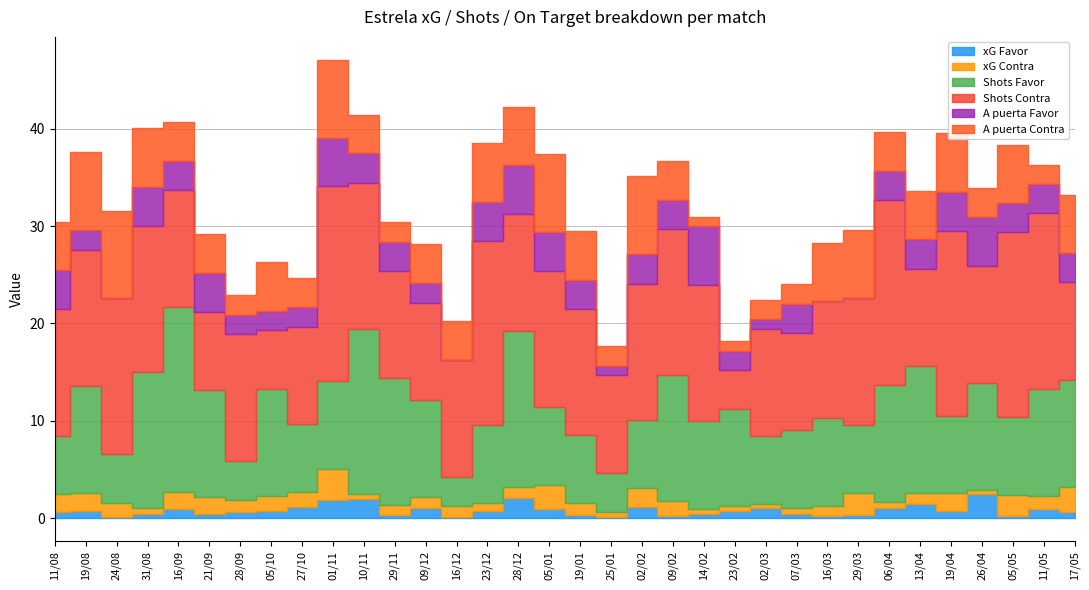

What are all the series names shown in the legend?

xG Favor, xG Contra, Shots Favor, Shots Contra, A puerta Favor, A puerta Contra